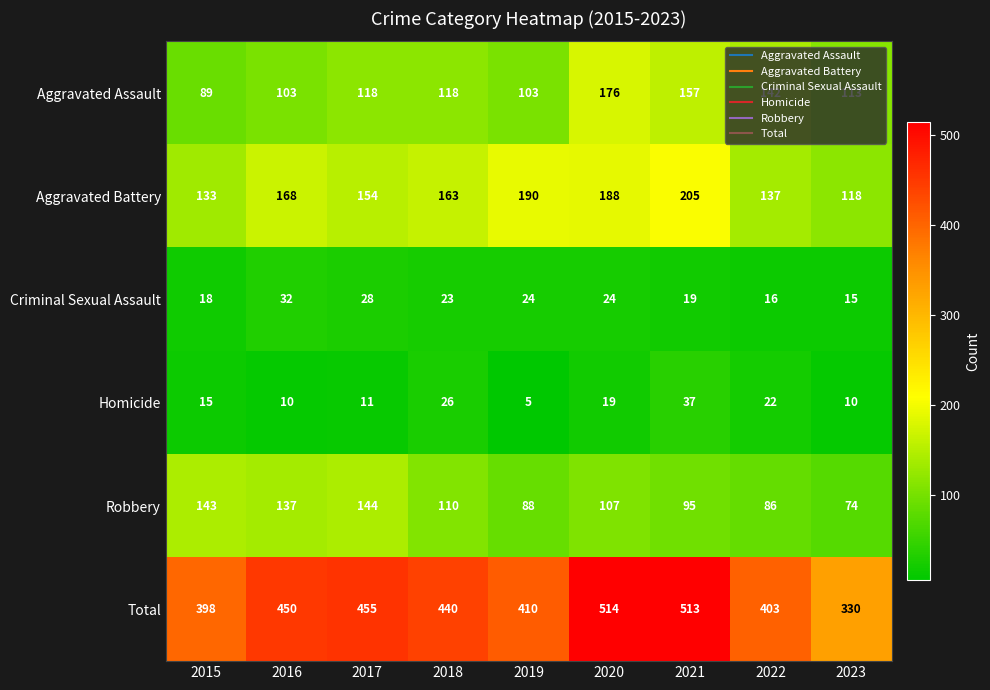

Which series has the largest range (max minus min)?

Total